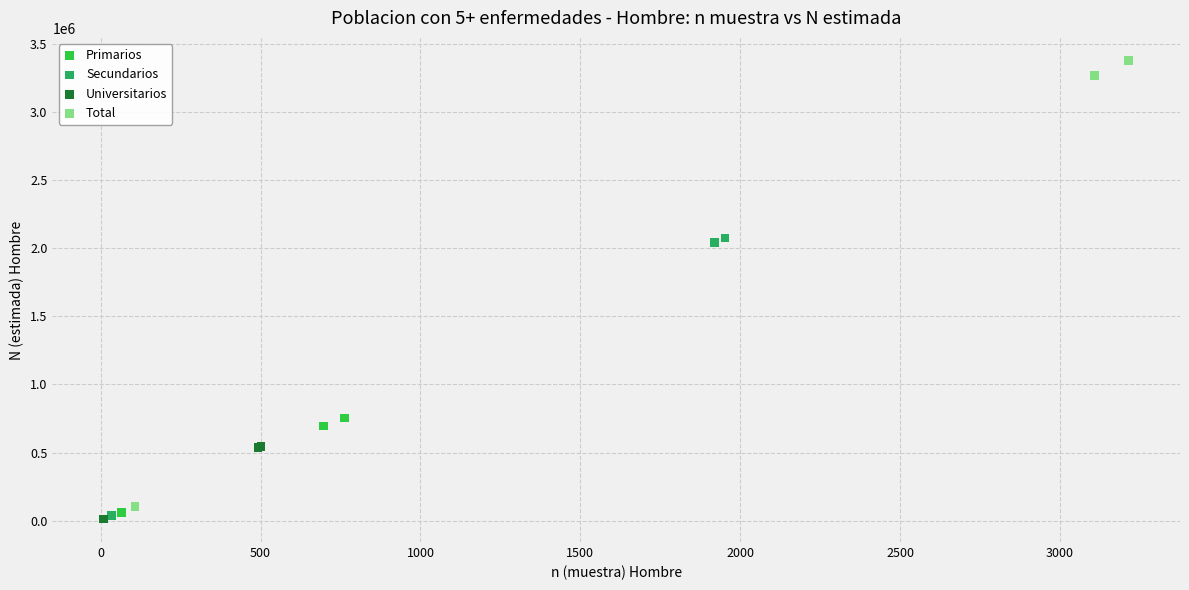

Which series has the widest spread of Y values?

Total